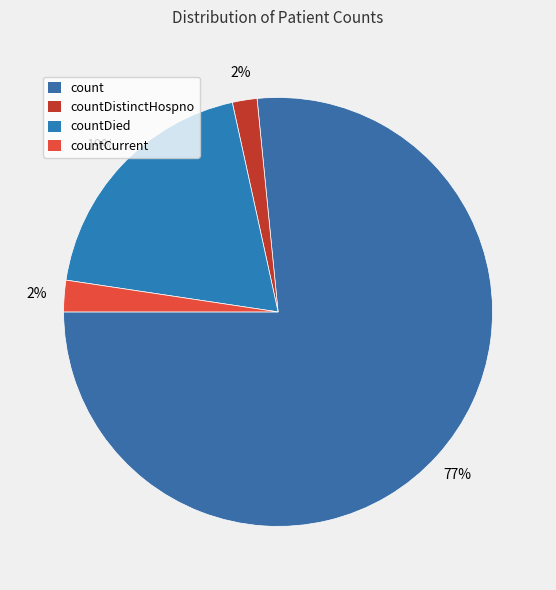

Count the number of slices in the pie.

4